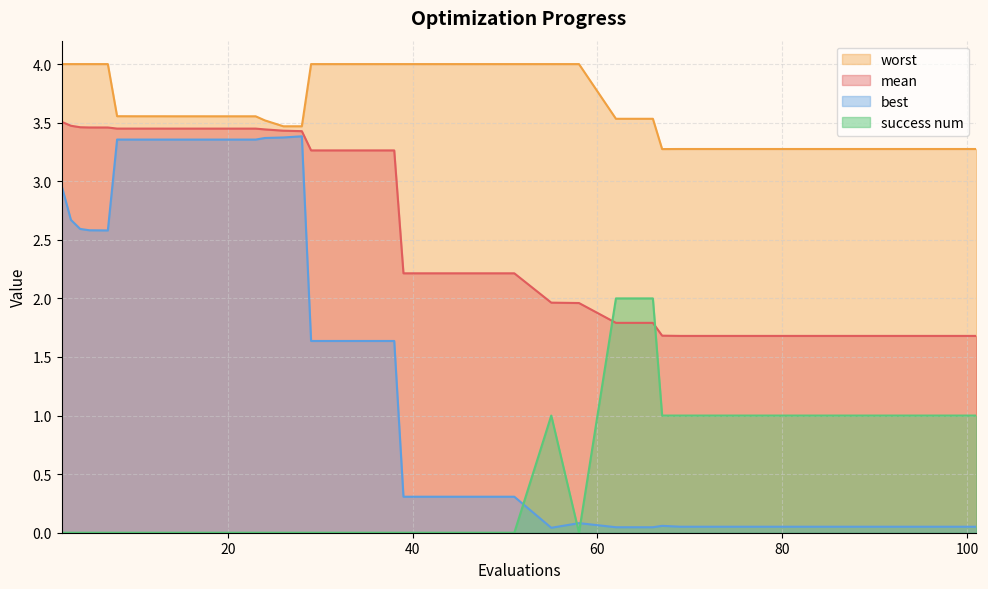

Reading right to left, transcribe all the data shown in this chart.

mean: 1.7	1.7	1.7	1.7	1.7	1.7	1.7	1.7	1.7	1.7	1.8	1.8	2.0	2.0	2.2	2.2	2.2	2.2	3.3	3.3	3.3	3.3	3.4	3.4	3.4	3.4	3.4	3.4	3.4	3.4	3.4	3.4	3.4	3.4	3.4	3.5	3.5	3.5	3.5	3.5
best: 0.1	0.1	0.1	0.1	0.1	0.1	0.1	0.1	0.1	0.1	0.0	0.0	0.1	0.0	0.3	0.3	0.3	0.3	1.6	1.6	1.6	1.6	3.4	3.4	3.4	3.4	3.4	3.4	3.4	3.4	3.4	3.4	3.4	3.4	3.4	2.6	2.6	2.6	2.7	3.0
worst: 3.3	3.3	3.3	3.3	3.3	3.3	3.3	3.3	3.3	3.3	3.5	3.5	4.0	4.0	4.0	4.0	4.0	4.0	4.0	4.0	4.0	4.0	3.5	3.5	3.5	3.6	3.6	3.6	3.6	3.6	3.6	3.6	3.6	3.6	3.6	4.0	4.0	4.0	4.0	4.0
success num: 1.0	1.0	1.0	1.0	1.0	1.0	1.0	1.0	1.0	1.0	2.0	2.0	0.0	1.0	0.0	0.0	0.0	0.0	0.0	0.0	0.0	0.0	0.0	0.0	0.0	0.0	0.0	0.0	0.0	0.0	0.0	0.0	0.0	0.0	0.0	0.0	0.0	0.0	0.0	0.0